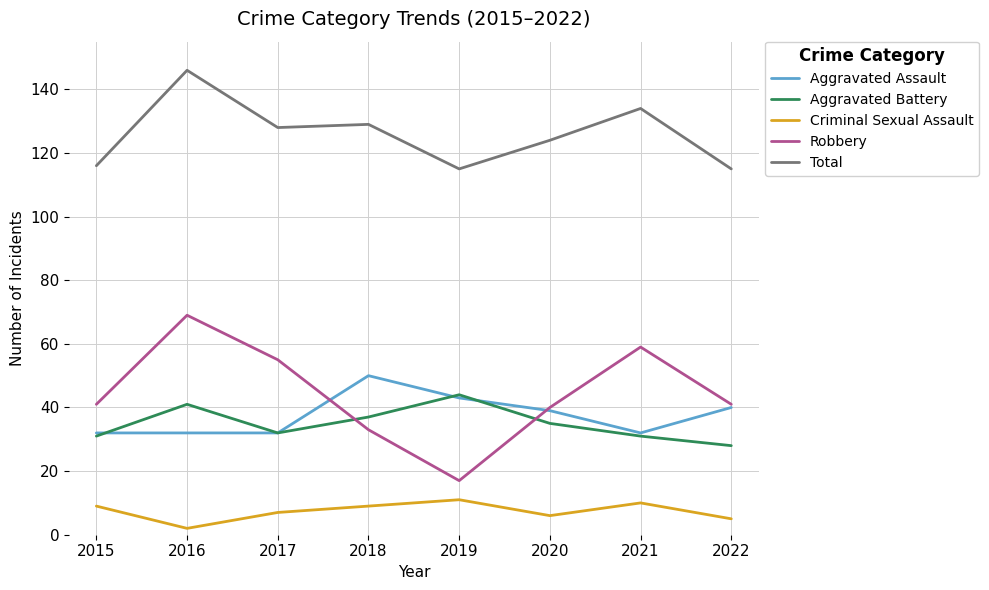

At which category is the sum across all series the highest?

2016